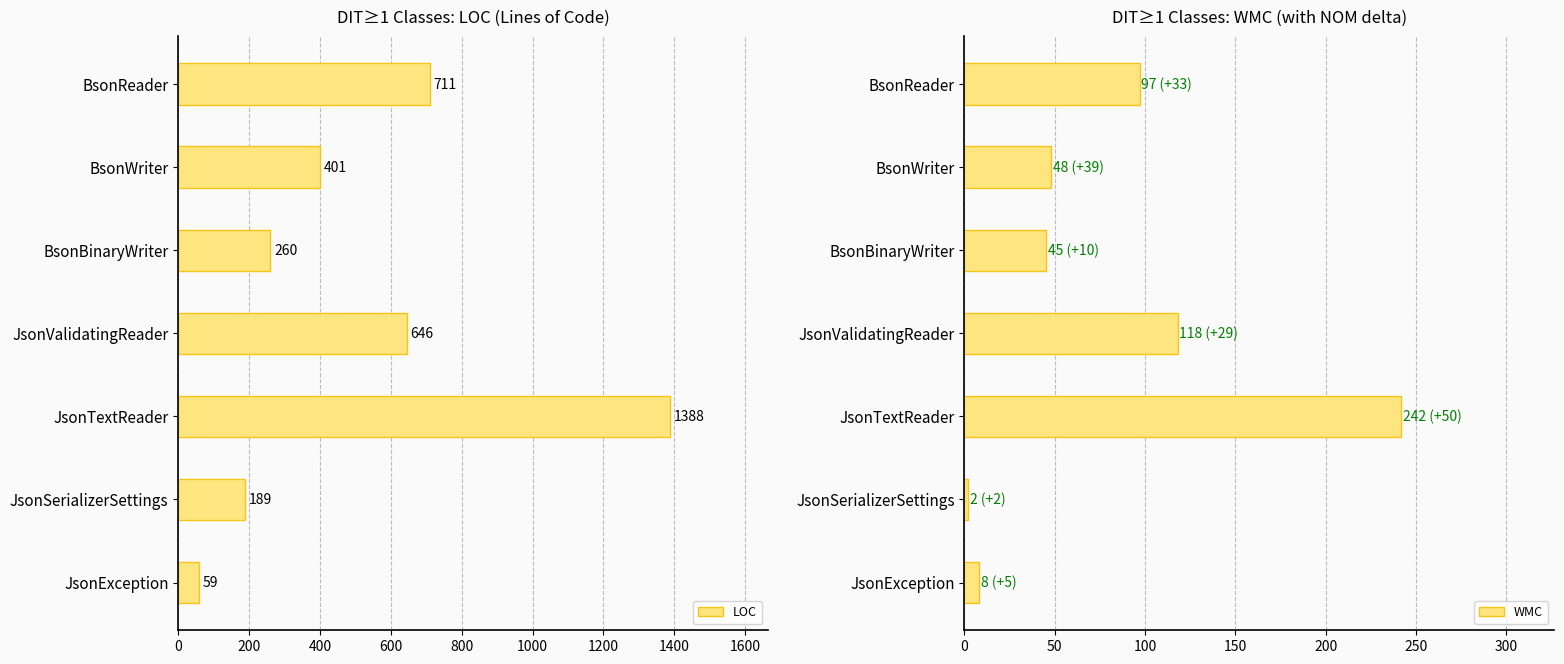

List the series in order of their overall mean, highest first.

LOC, WMC